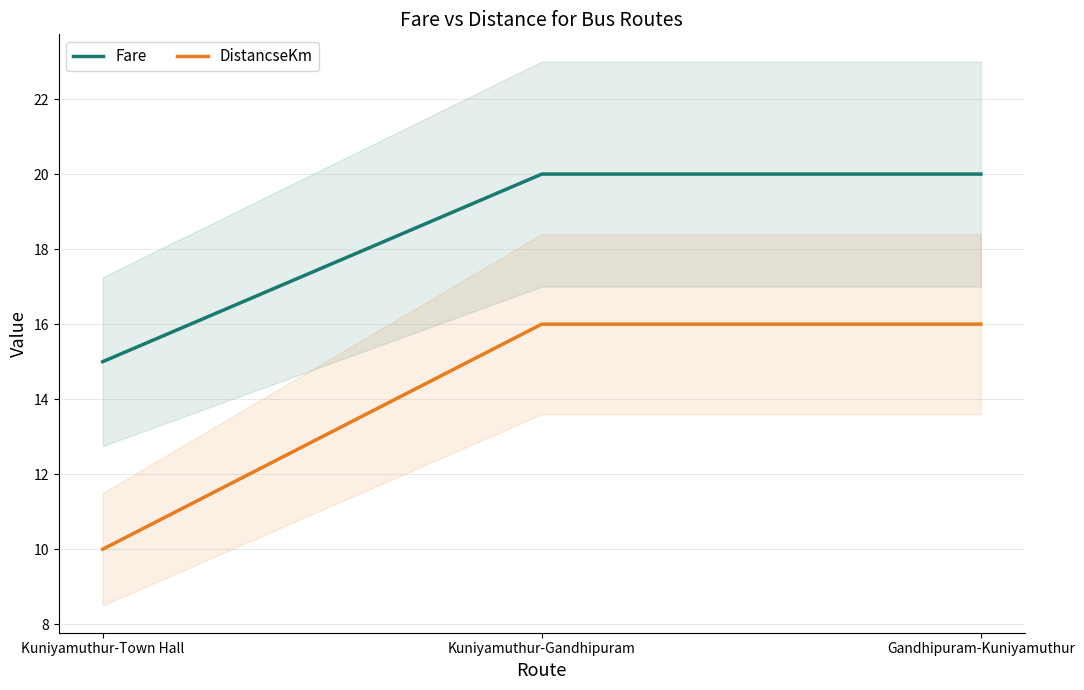

Rank the series by their maximum value, from highest to lowest.

Fare, DistancseKm